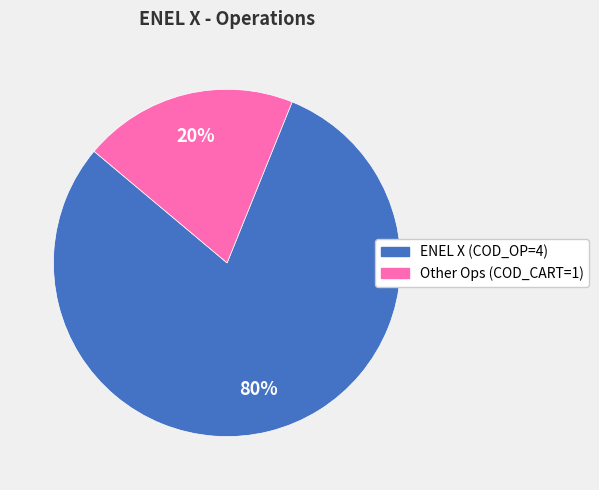

Does any single category account for the majority?

Yes